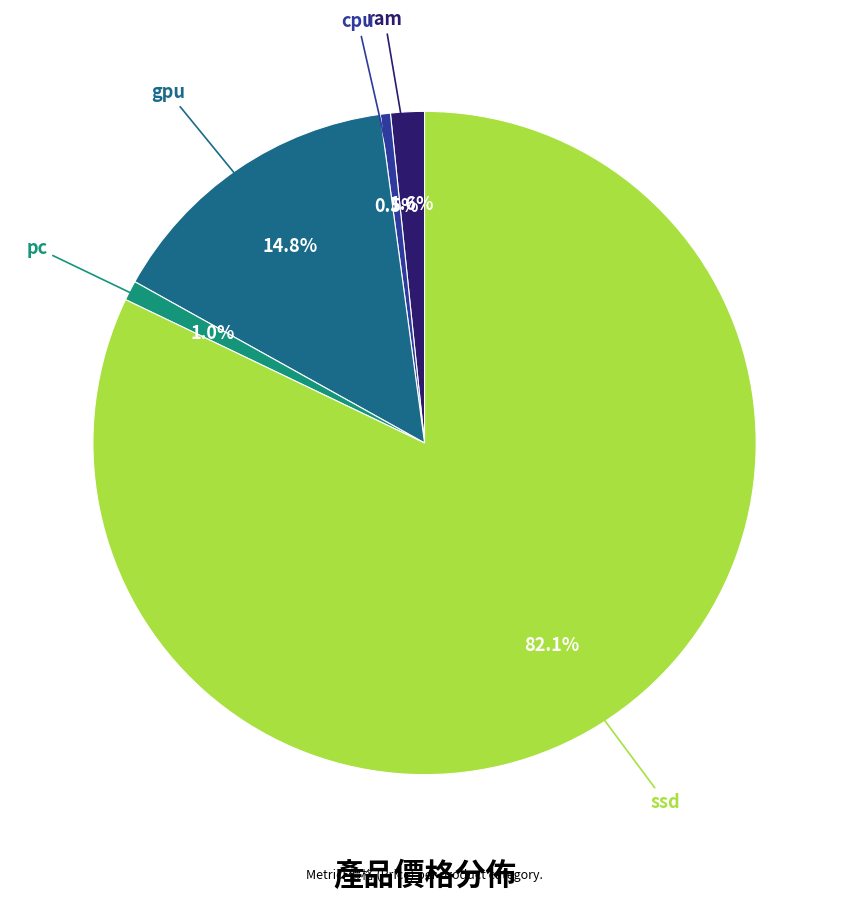

What is the largest slice in the pie chart?

ssd